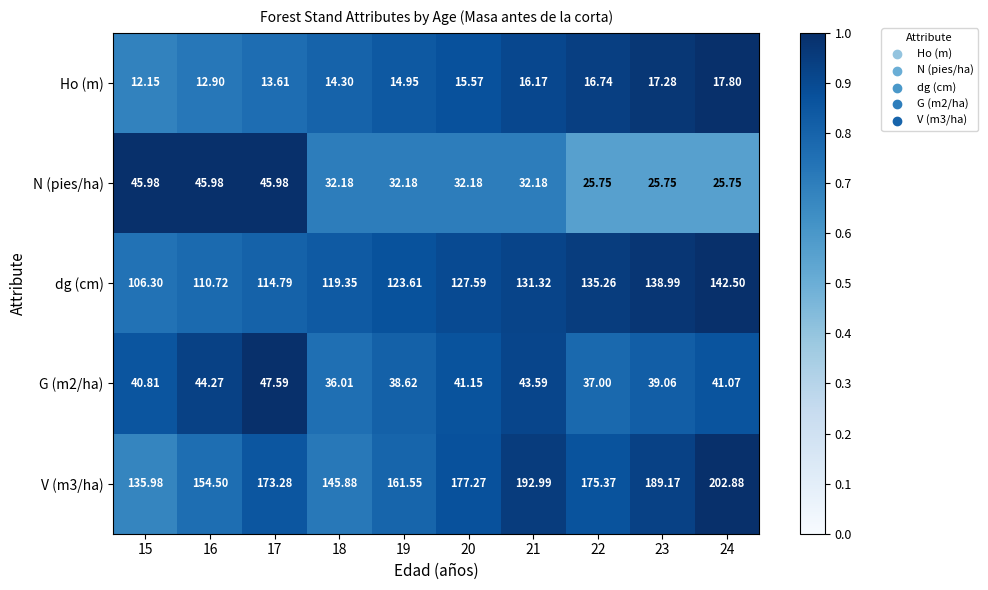

Is the value of V (m3/ha) at 18 greater than the value of dg (cm) at 17?

Yes